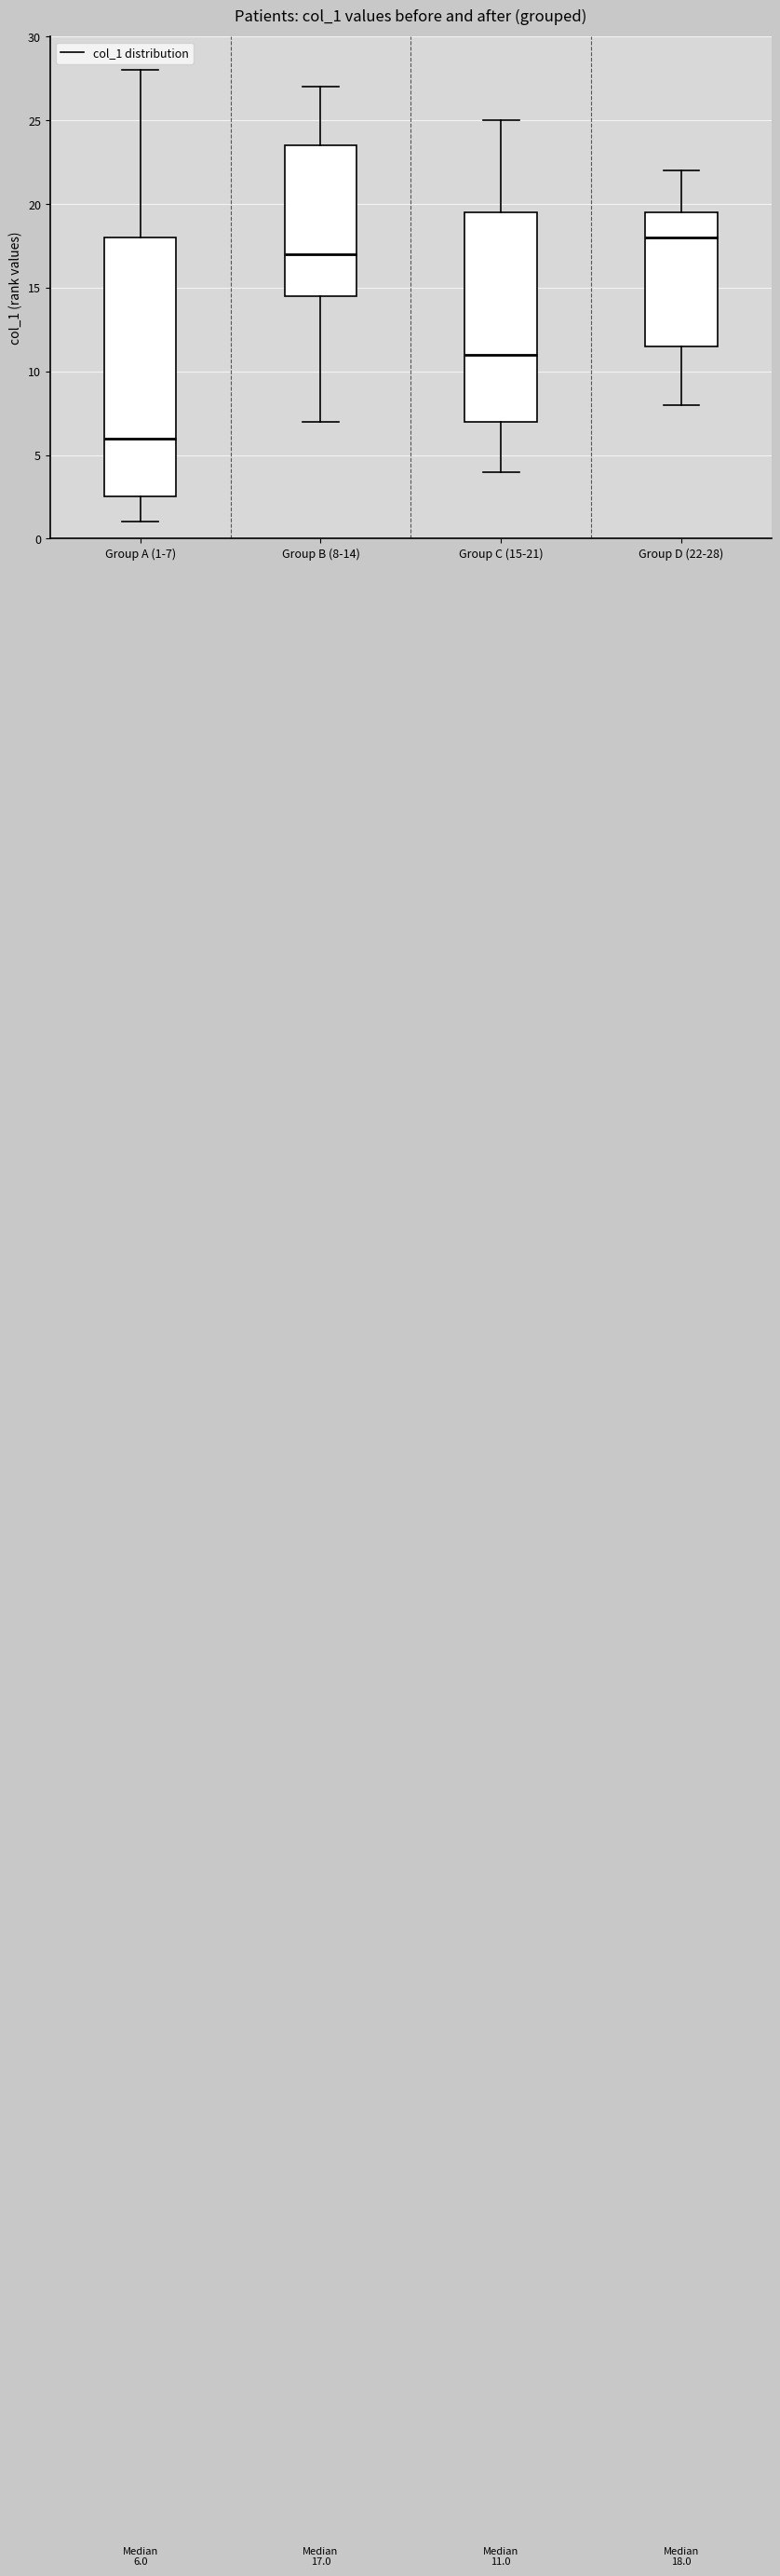

Which box has the lowest median line?

Group A (1-7)